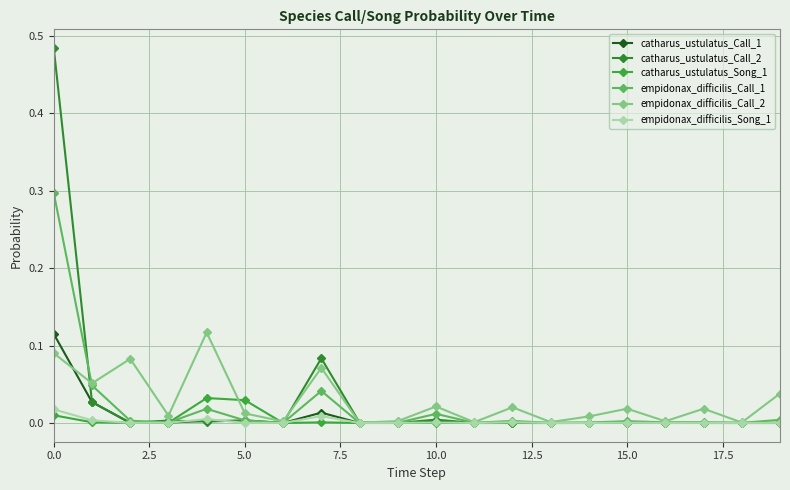

How many lines are shown in the chart?

6